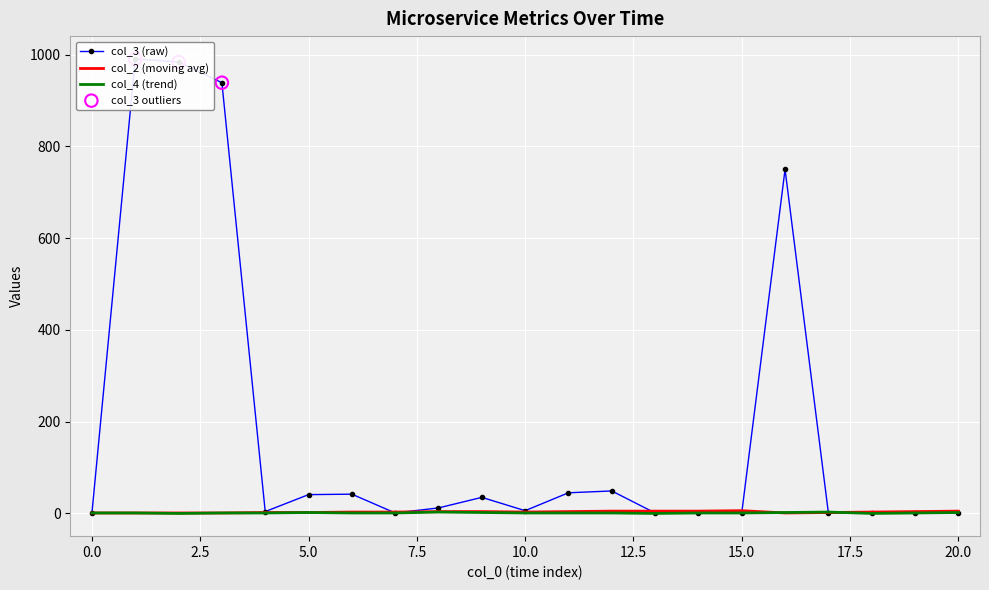

What are all the series names shown in the legend?

col_3, col_2, col_4